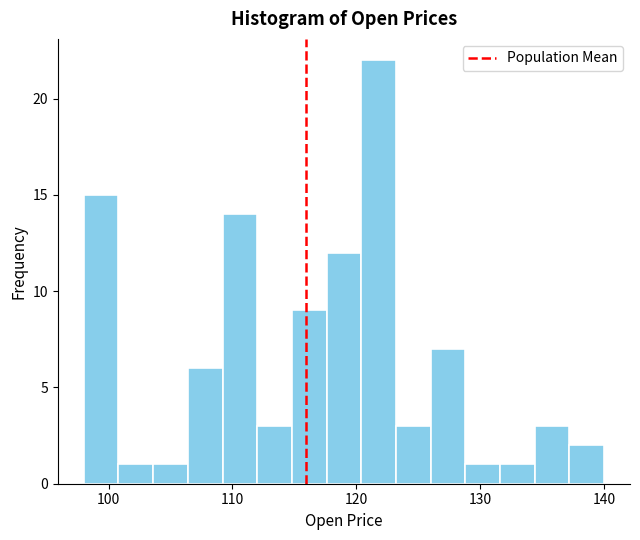

Around what value on the x-axis is the tallest bar? Give the approximate position of its centre, as read against the axis.

122